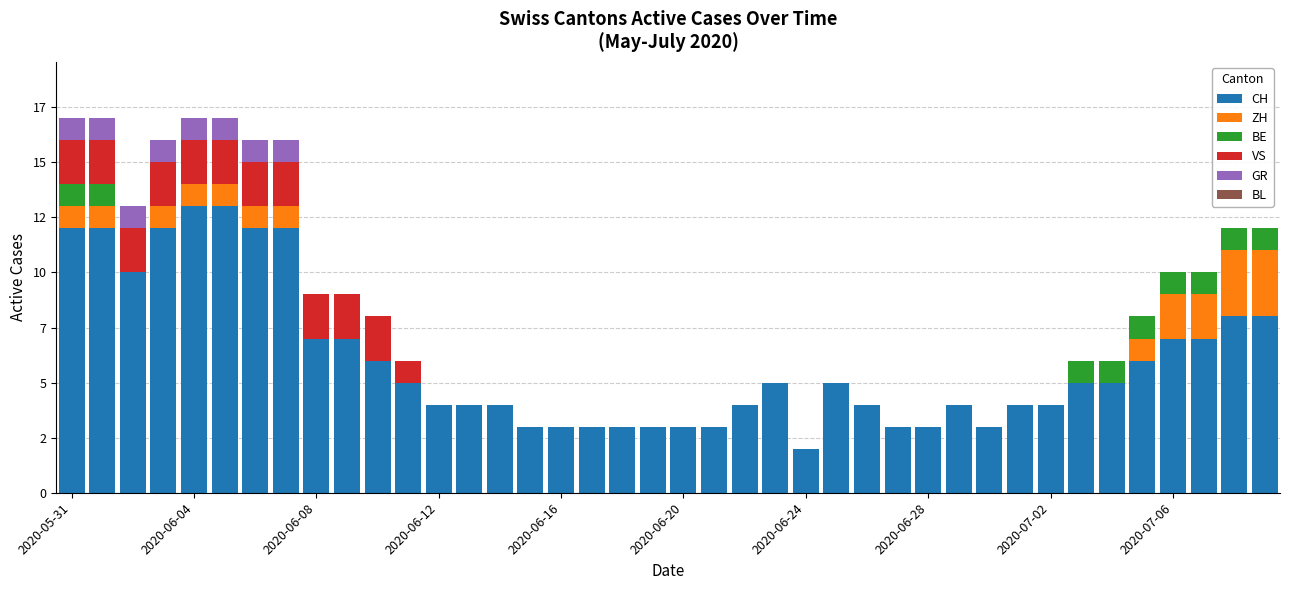

What is the label of the 26th bar from the right?

14